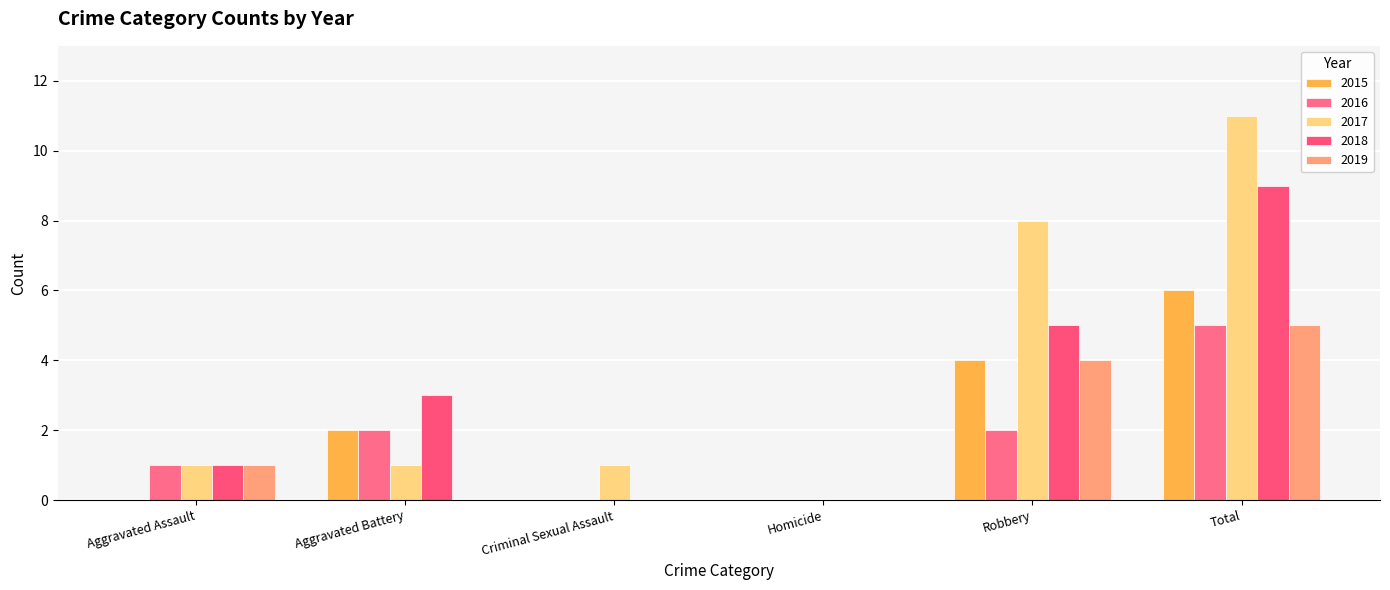

Where is 2018 nearest to the value 4?

Aggravated Battery